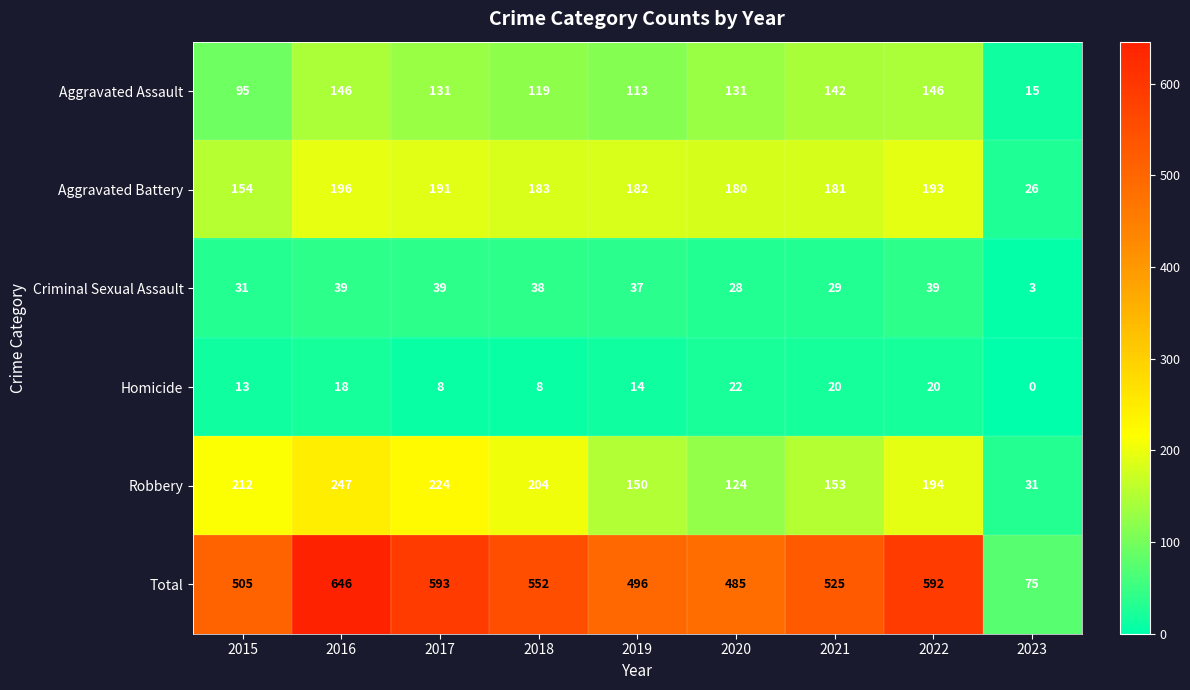

At which category does the chart reach its minimum across all series?

2023